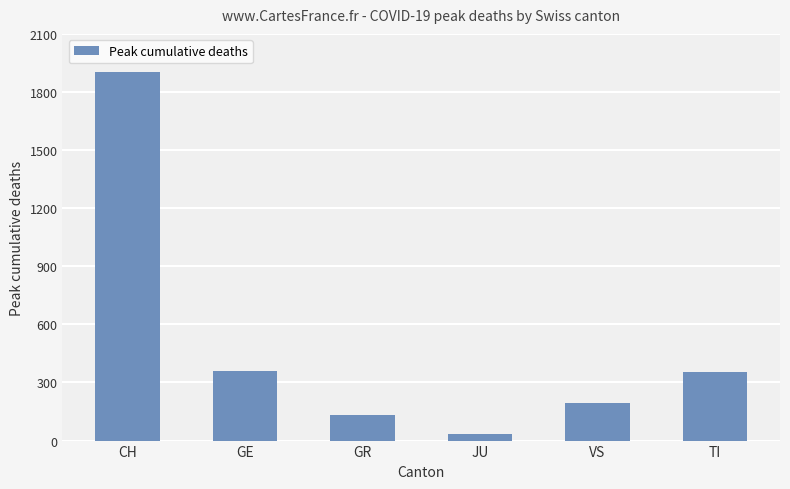

What is the ratio of the value at GR to the value at TI?

0.4